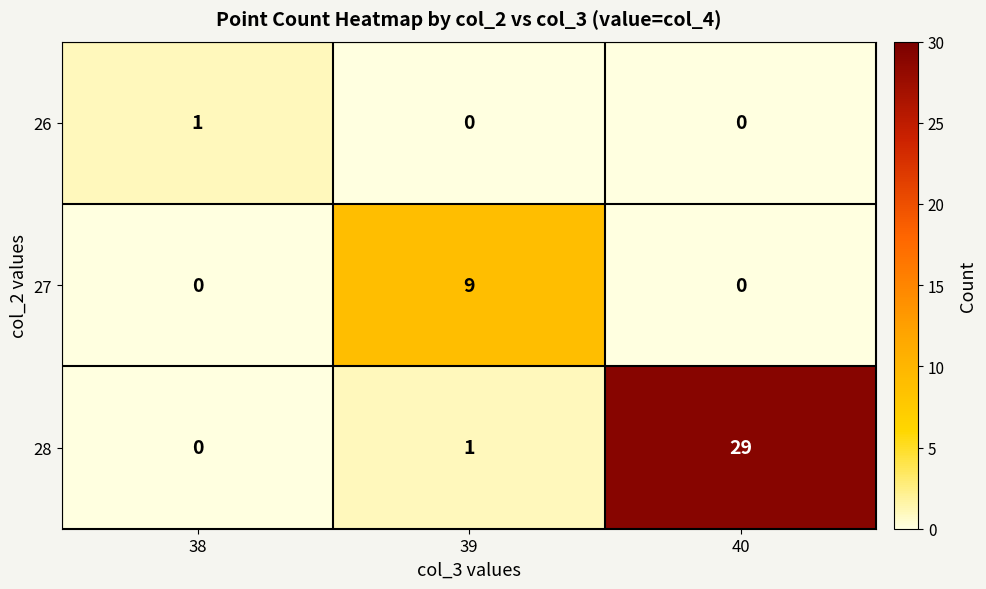

What is the difference between the maximum and minimum values in the 27 series?

9